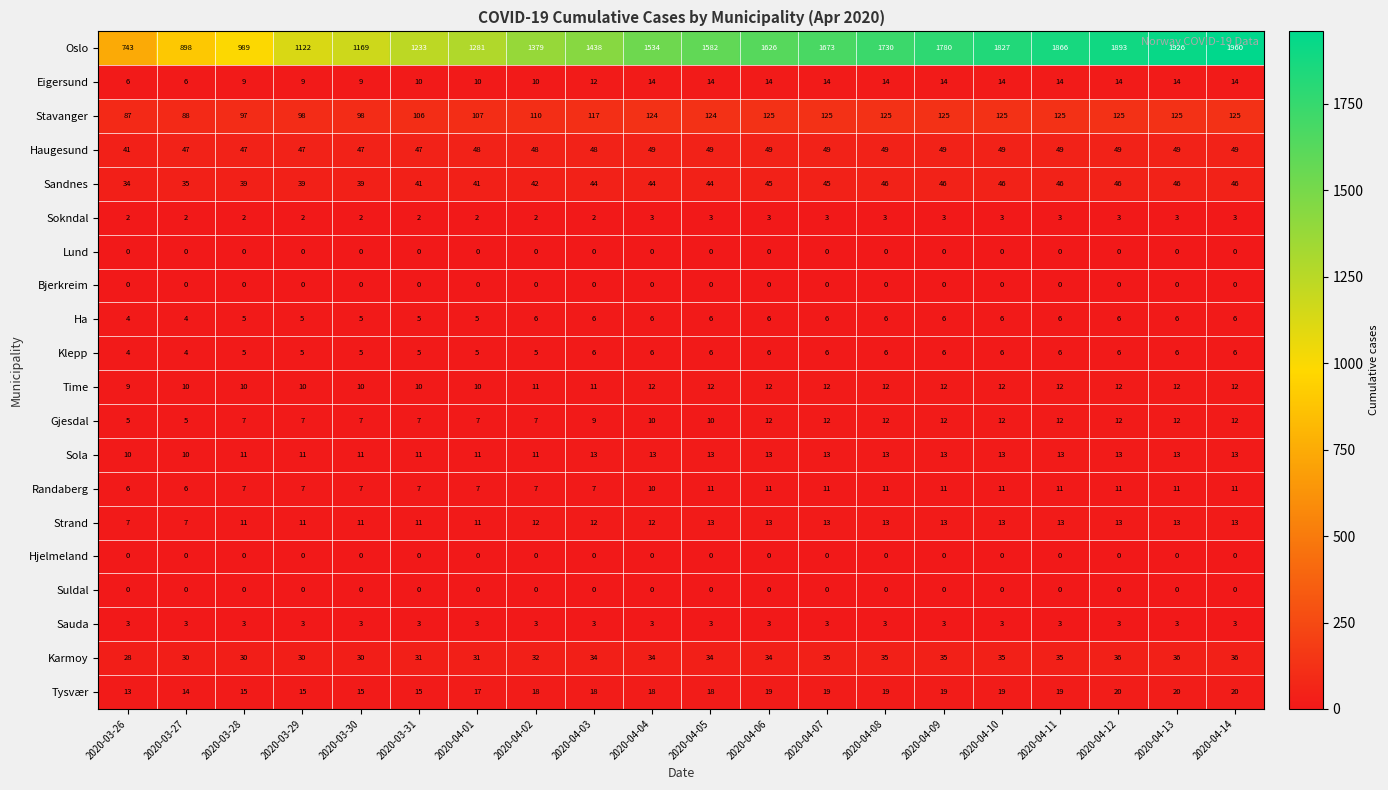

What is the difference between the second highest and second lowest values in the Gjesdal series?

7